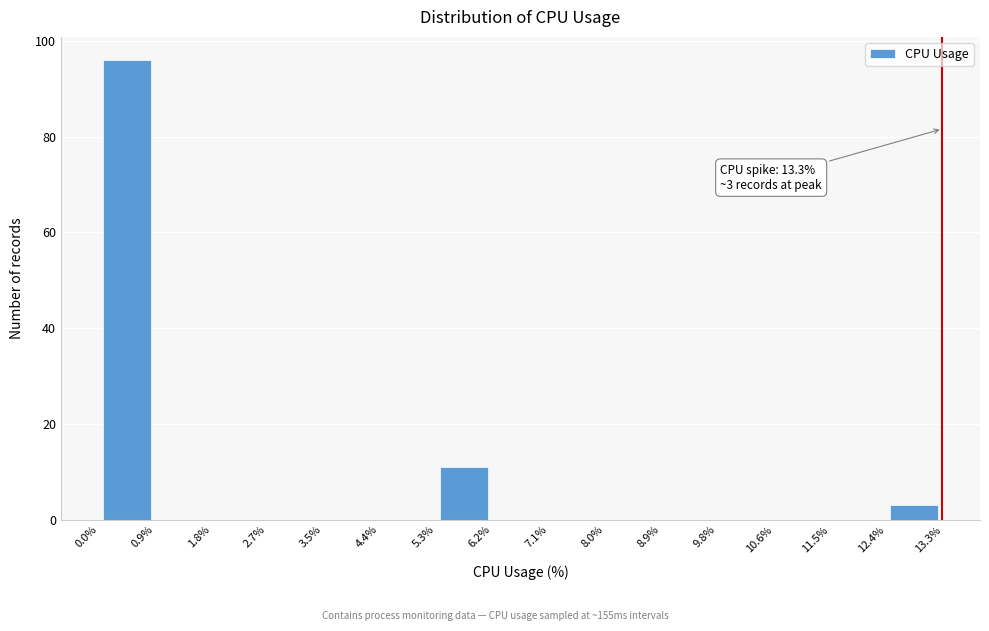

Over which range of the x-axis is the bar tallest?

0.0% to 0.9%